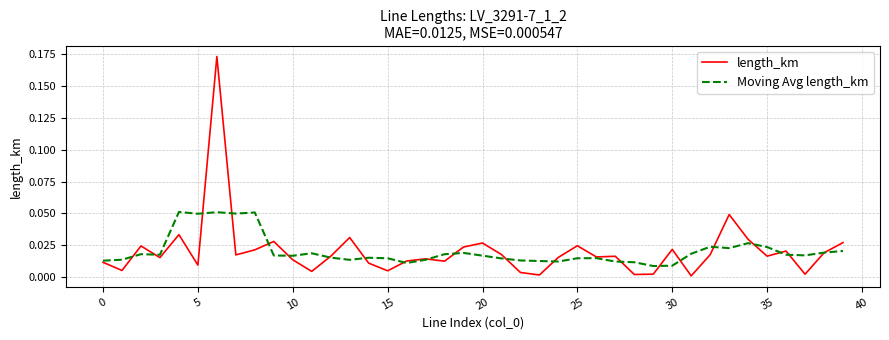

What are all the series names shown in the legend?

length_km, Moving Avg length_km